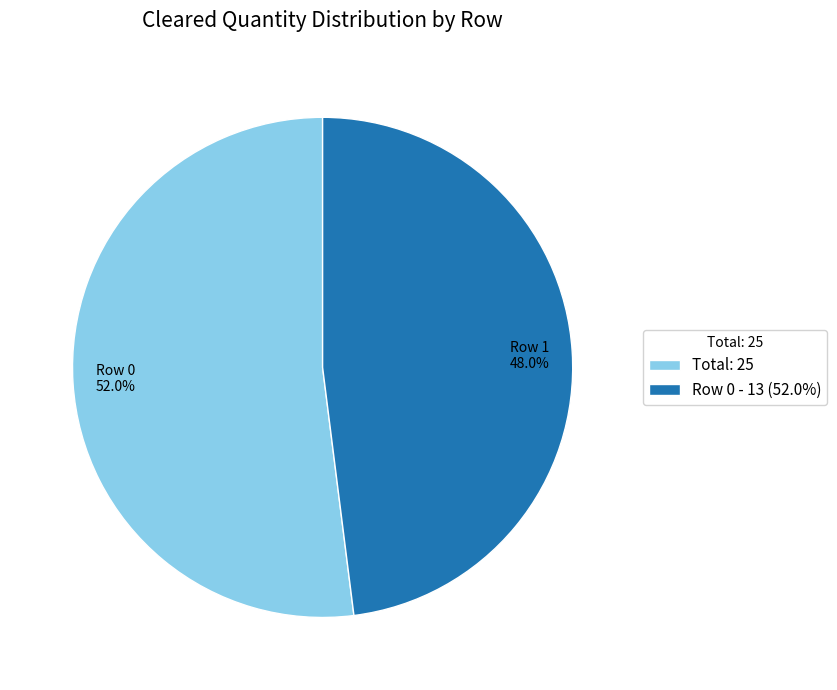

Combined, do Total: 25 and Row 0 - 13 (52.0%) account for over 50%?

Yes